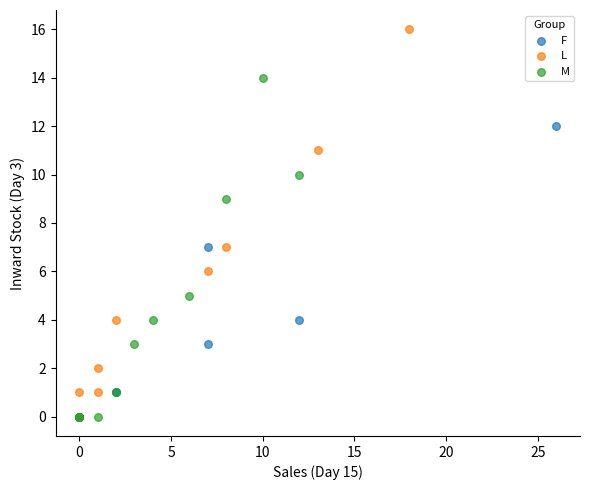

Which series has the largest Y range (max minus min)?

L